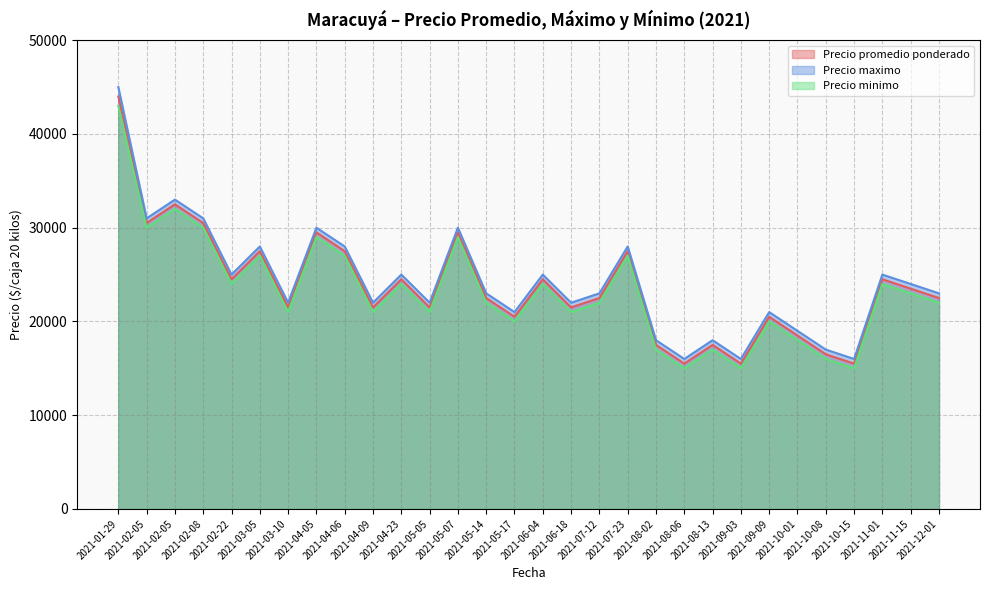

What is the minimum value shown in the chart?

15000